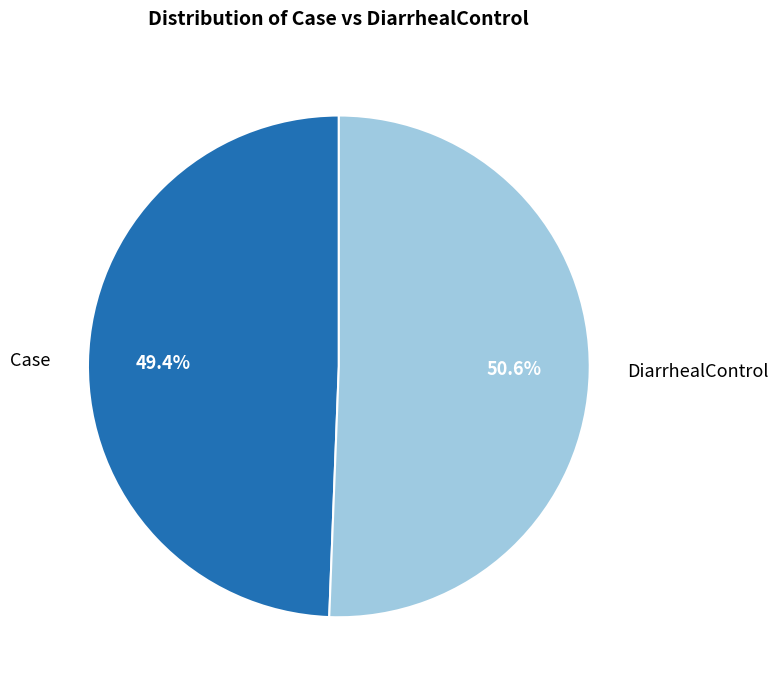

To the nearest percent, what is the difference between the DiarrhealControl and Case slice percentages?

1%